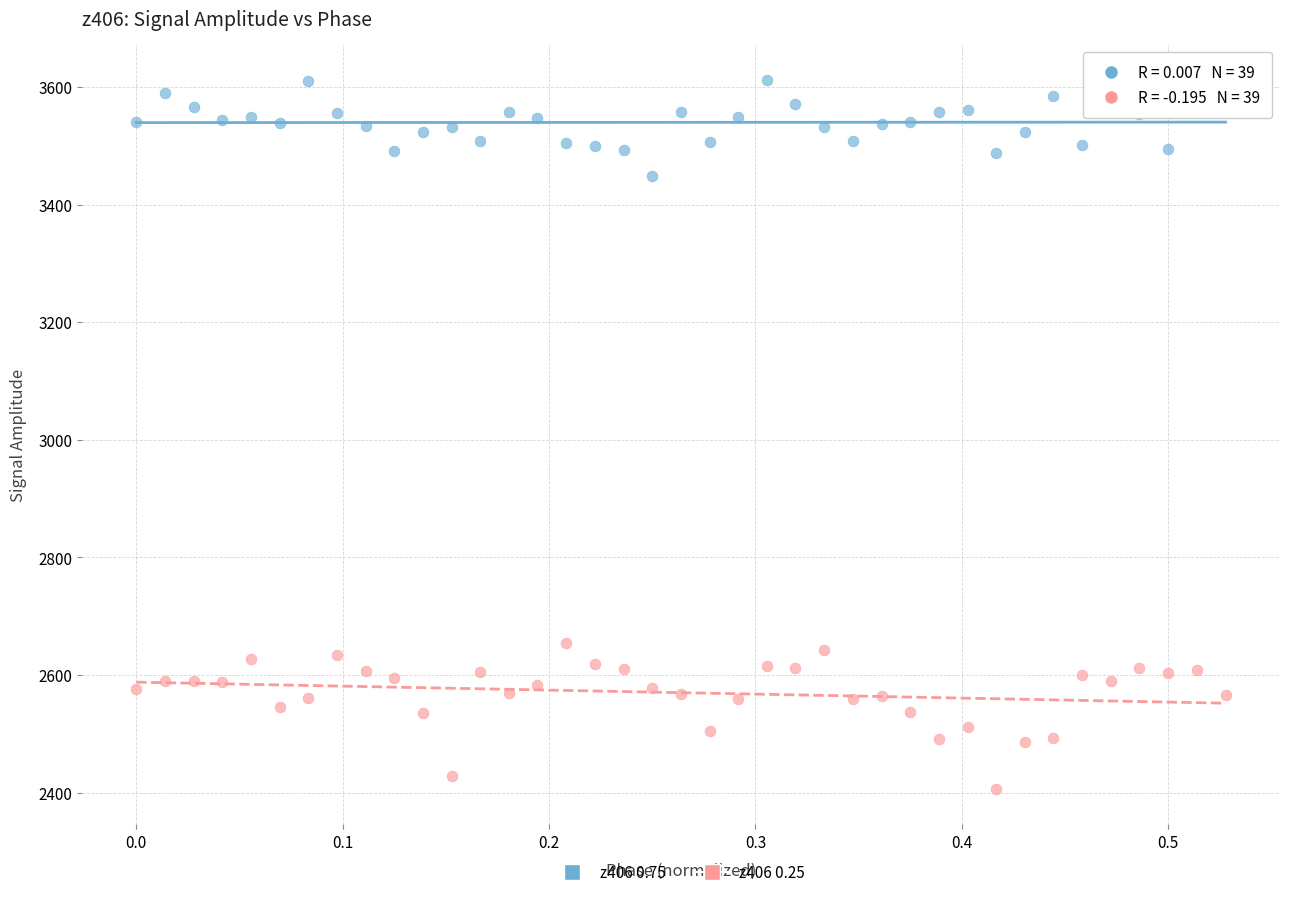

Which series contains the highest Y value?

z406 0.75